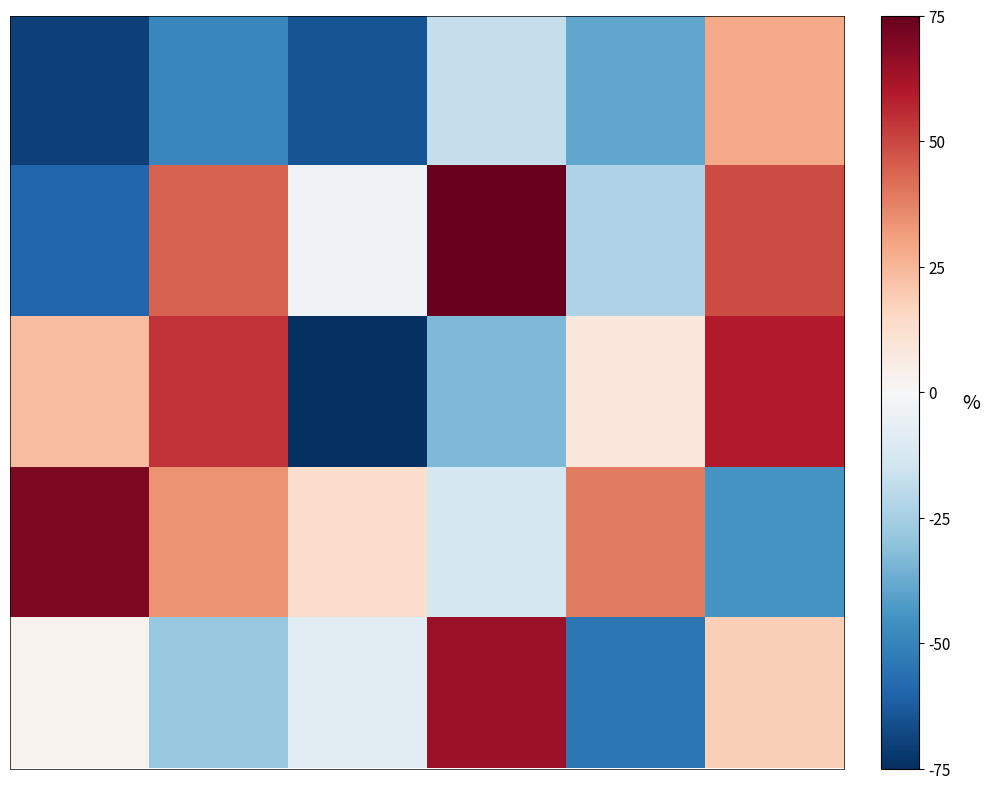

How many series are shown in this chart?

5